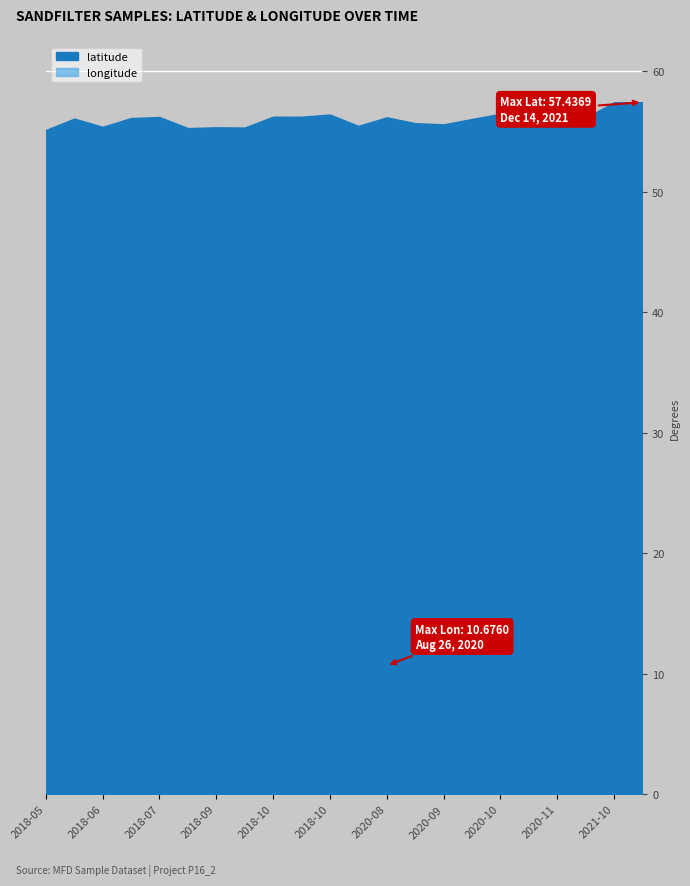

Which series has the largest range (max minus min)?

latitude